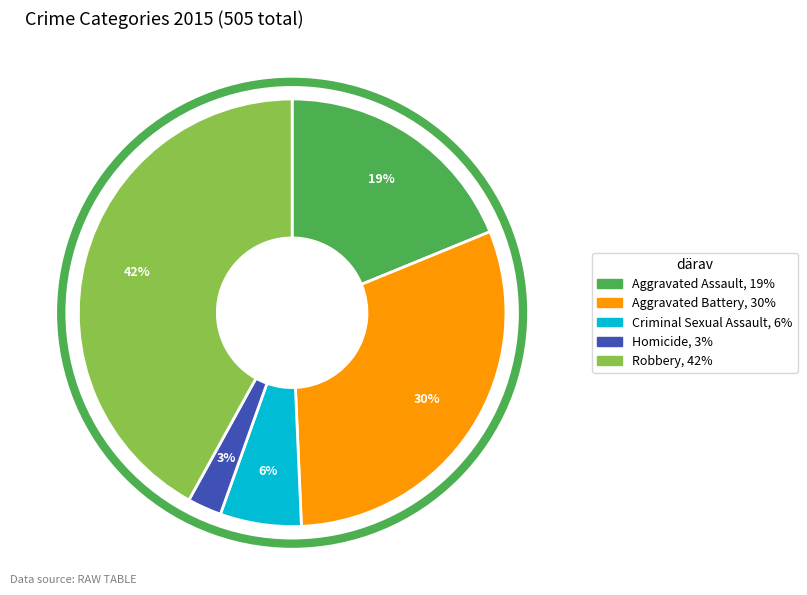

Approximately how many times larger is the value at Aggravated Battery compared to Criminal Sexual Assault?

5.0